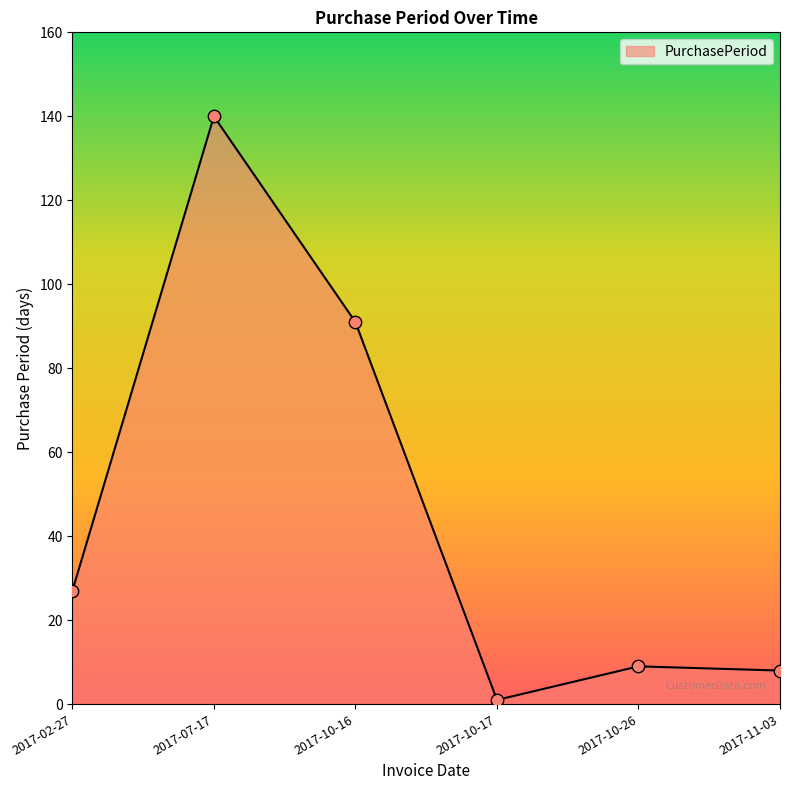

What is the change in value from 2017-10-16 to 2017-10-17?

-90